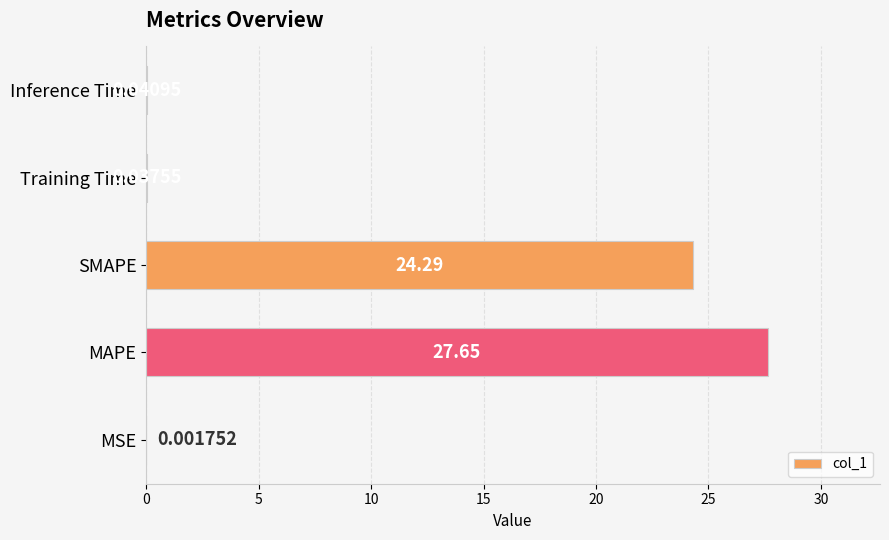

At which label is the value closest to 13?

SMAPE